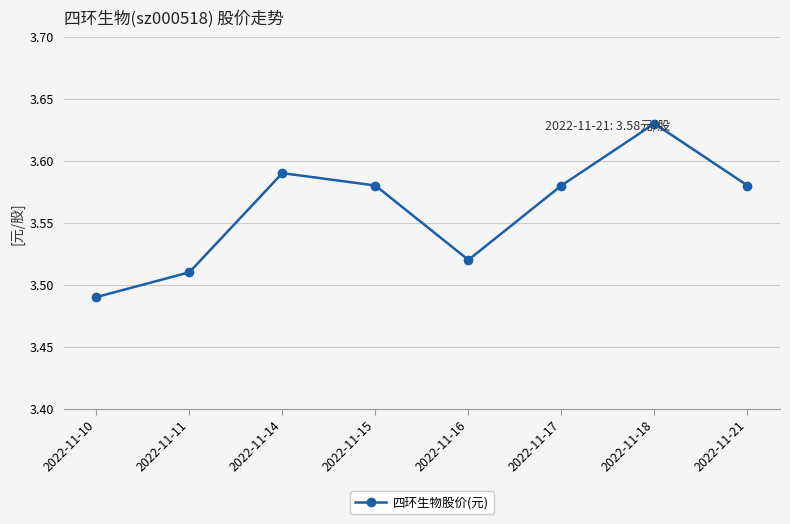

What is the sum of all values?

28.5